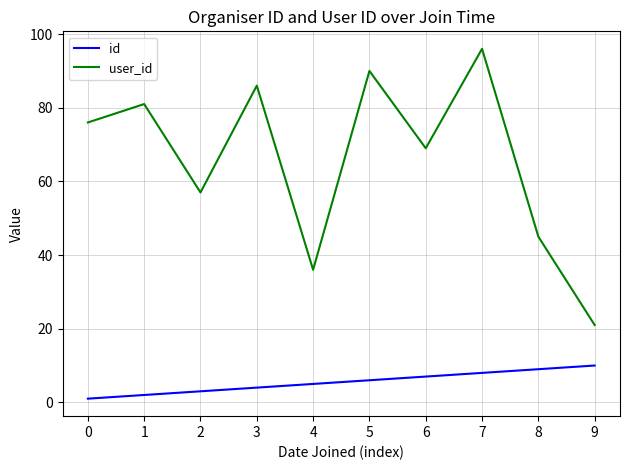

What is the difference between the highest and lowest values at 8?

36